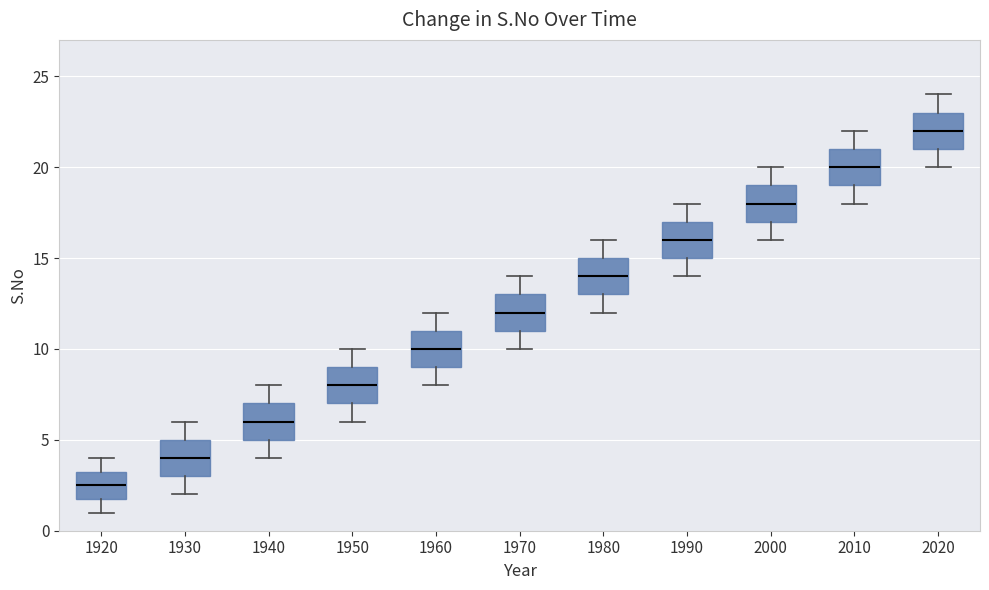

Where is the upper edge of the box at x = 1940 on the y-axis? The values are not printed on the chart, so give them approximately, as read against the axis.

7.0